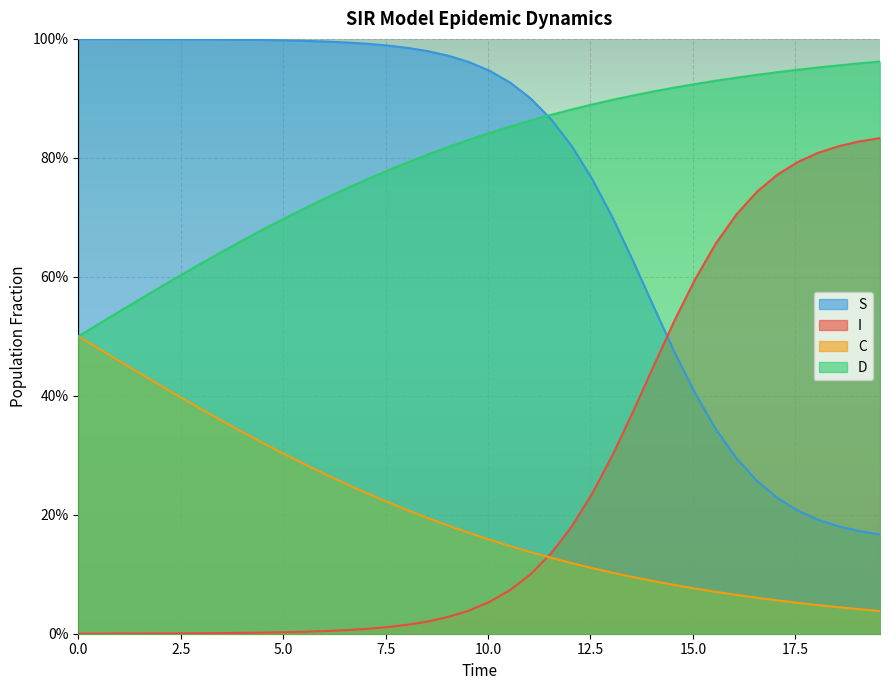

What are all the series names shown in the legend?

S, I, C, D